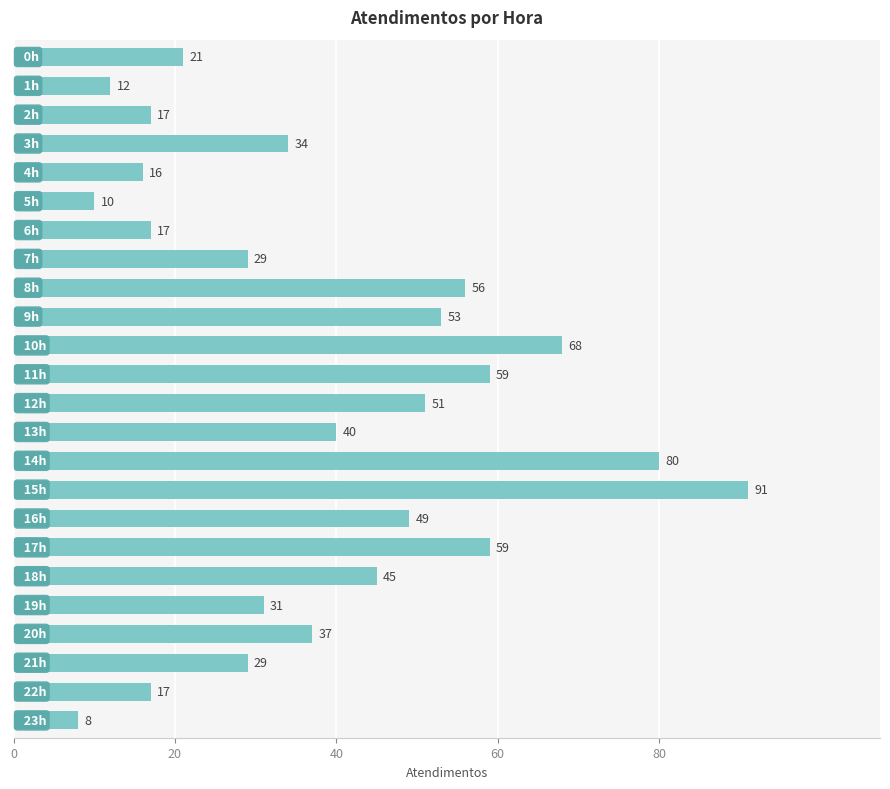

What is the sum of all values?

929